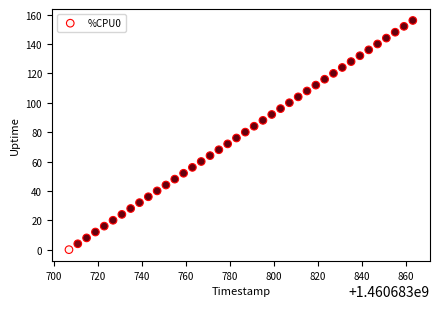

What is the range of X values (max minus min)?

156